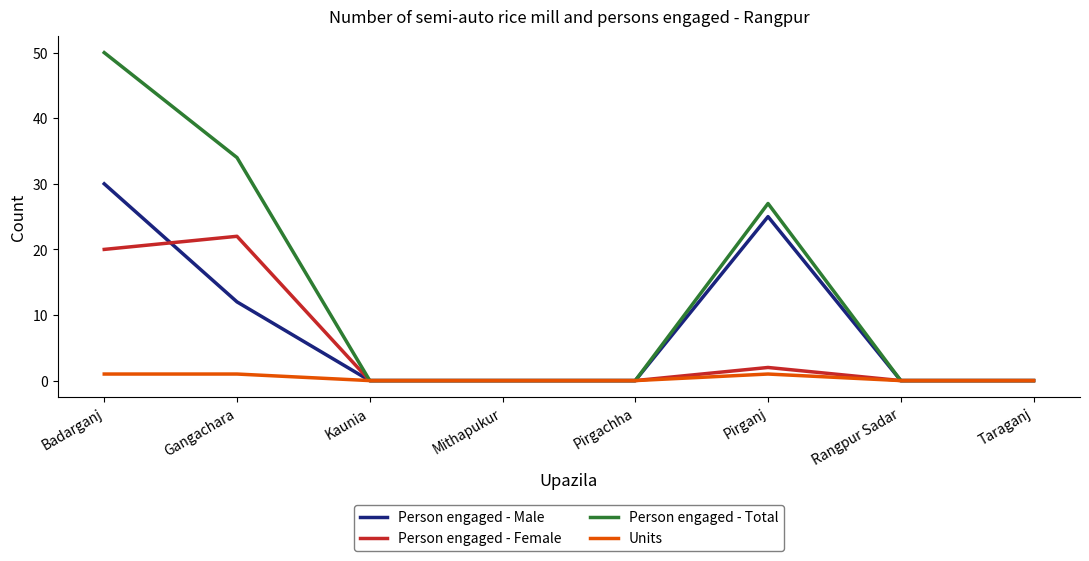

How many lines are shown in the chart?

4